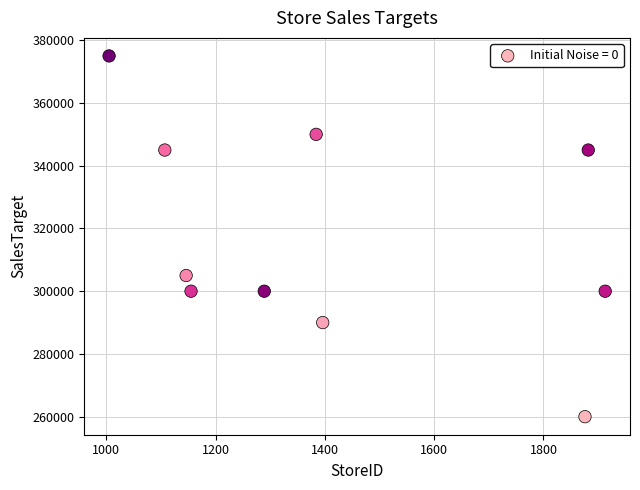

What Y value in the scatter plot is closest to 317500?

305000